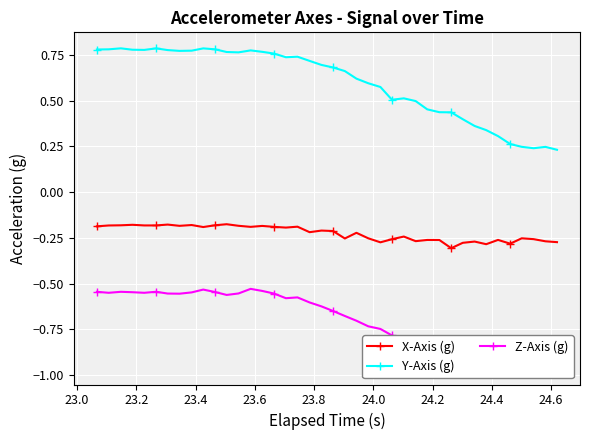

True or false: X-Axis (g) and Y-Axis (g) intersect in this chart.

False